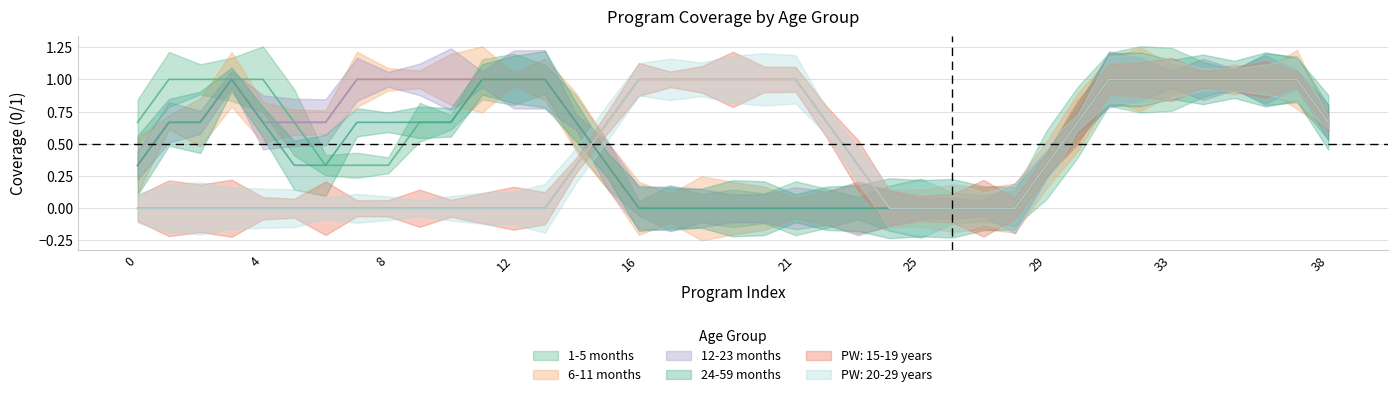

Rank the series at 18 from highest to lowest value.

PW: 15-19 years, PW: 20-29 years, 1-5 months, 6-11 months, 12-23 months, 24-59 months